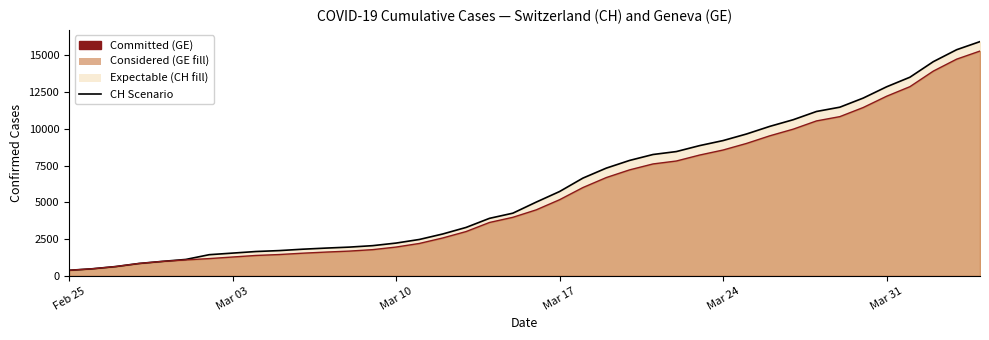

The value of GE Total Line at Mar 03 is 1841. True or false?

False